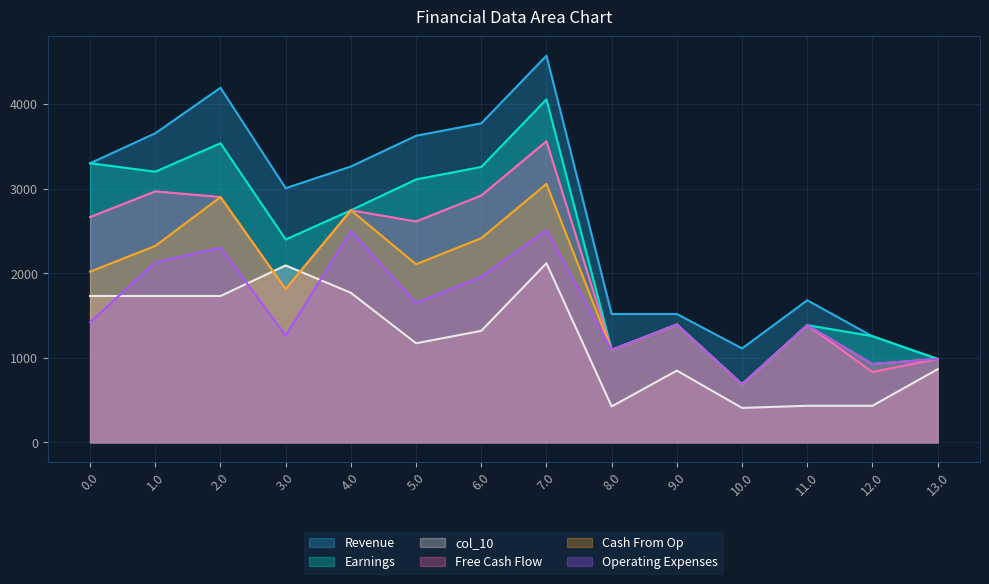

What is the average value of the col_10 series?

1219.3